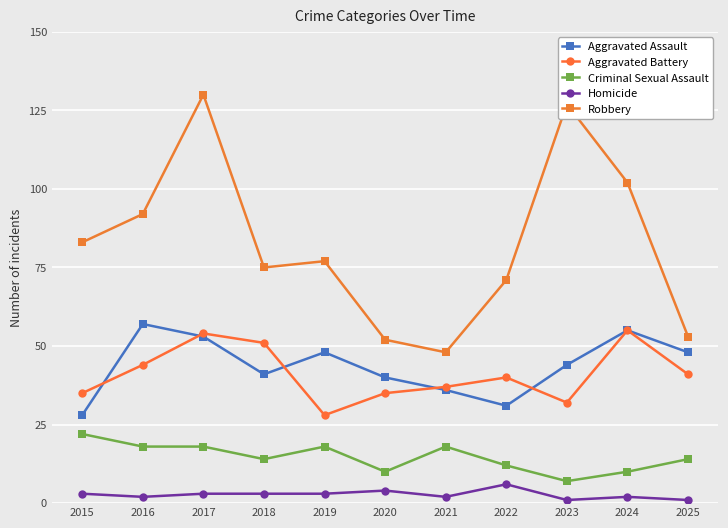

Which series has the largest total across all categories?

Robbery